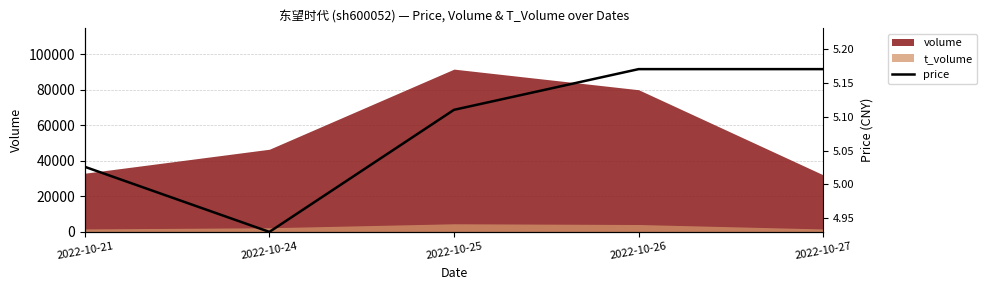

What is the sum of all values?

288480.1